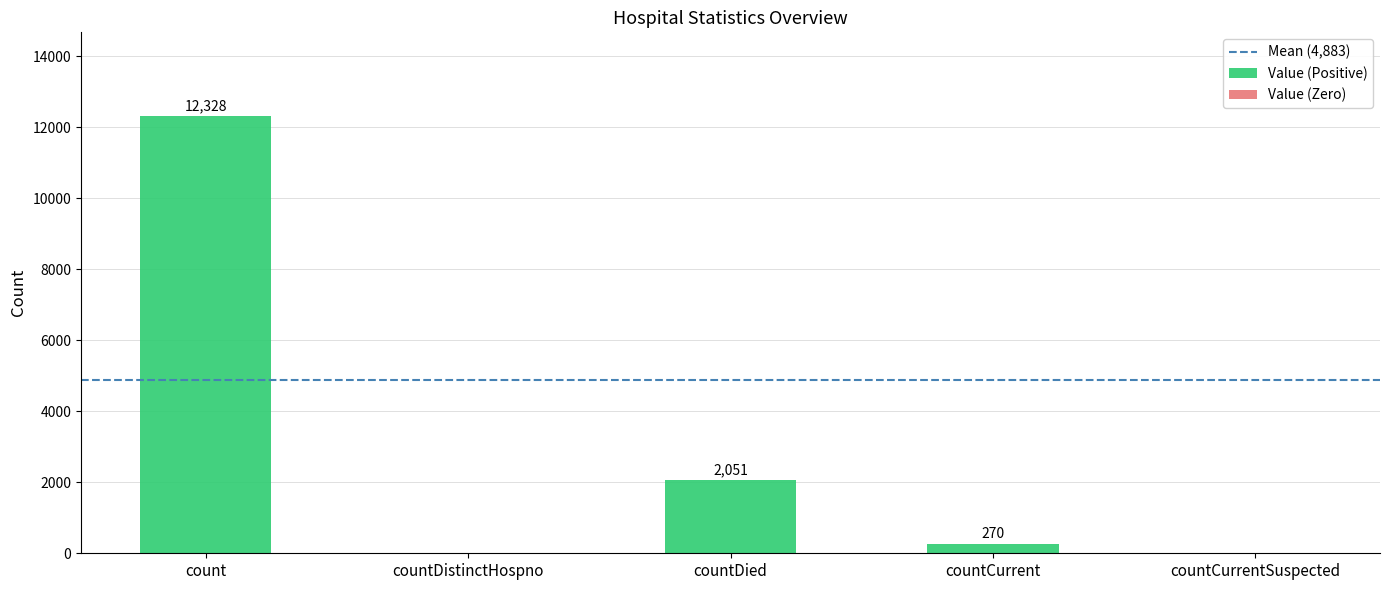

What is the maximum value shown in the chart?

12328